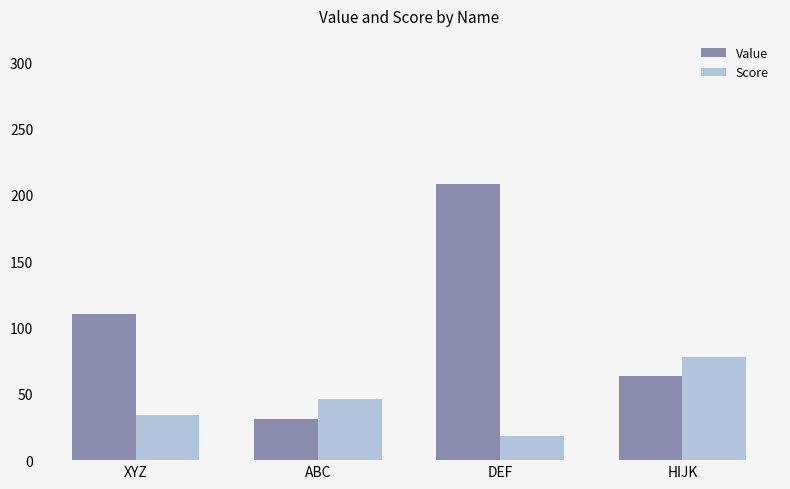

Is the value of Score at DEF greater than the value of Value at XYZ?

No